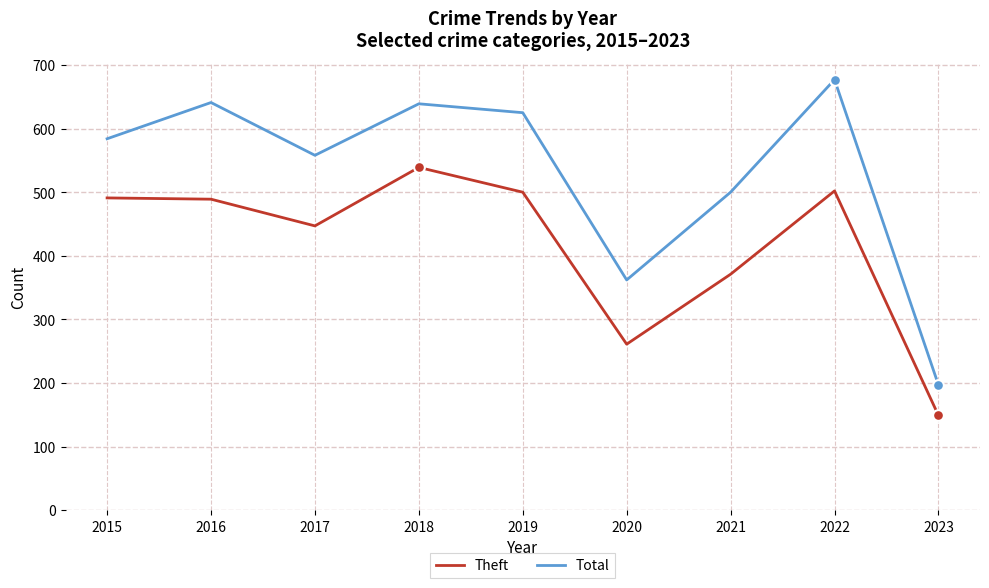

Which series has the largest total across all categories?

Total